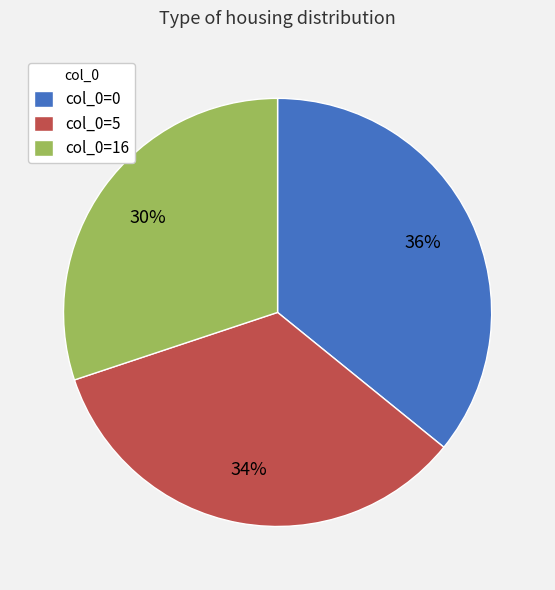

To the nearest percent, what is the average slice percentage?

33%